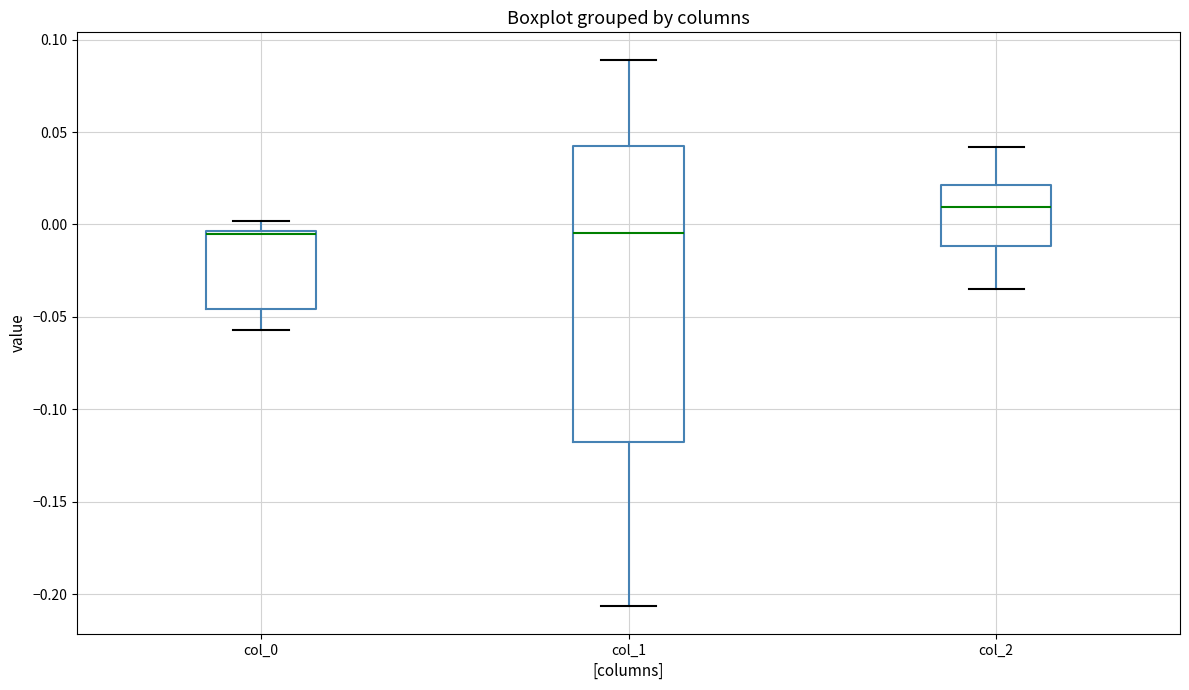

Which box's median line is the highest?

col_2